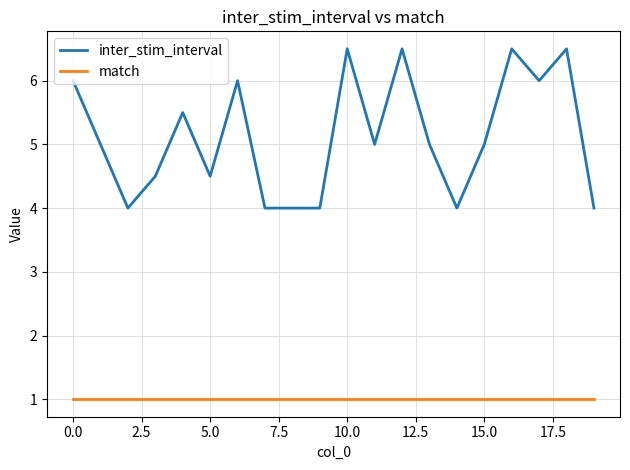

List the series in order of their peak value, lowest first.

match, inter_stim_interval